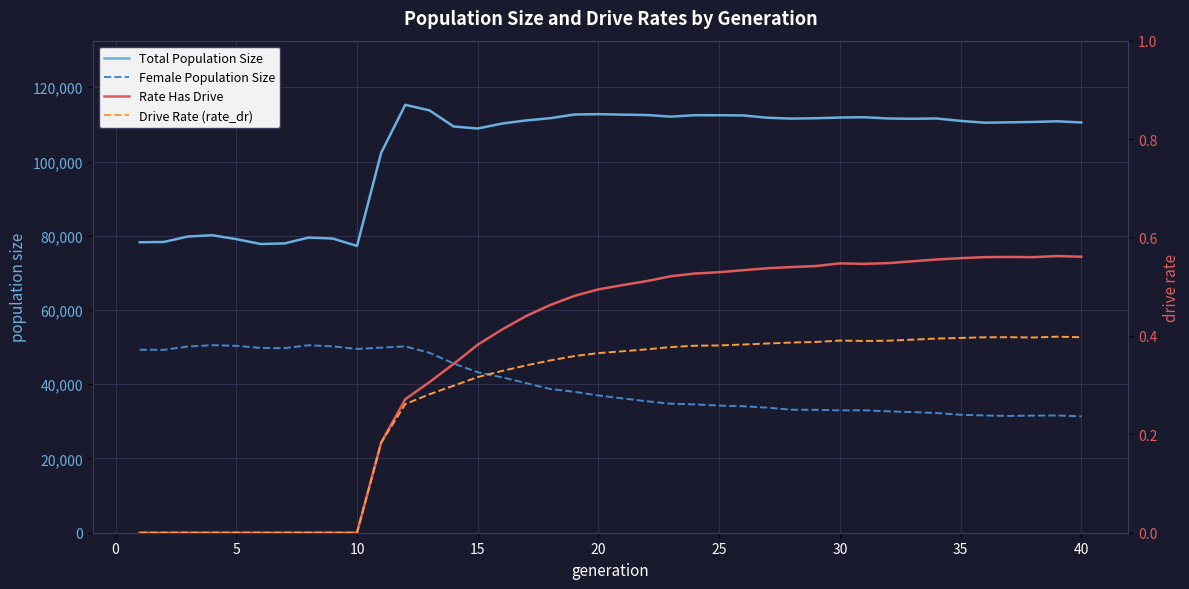

The value of Female Population Size at 30 is 12747. True or false?

False